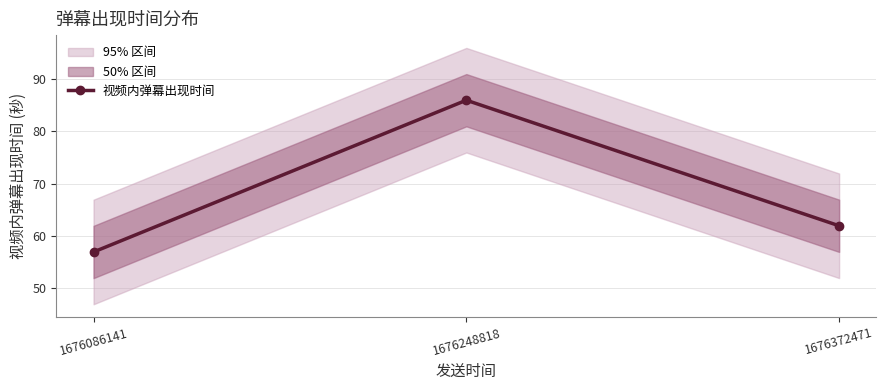

Is this an area chart (filled region under the line)?

No